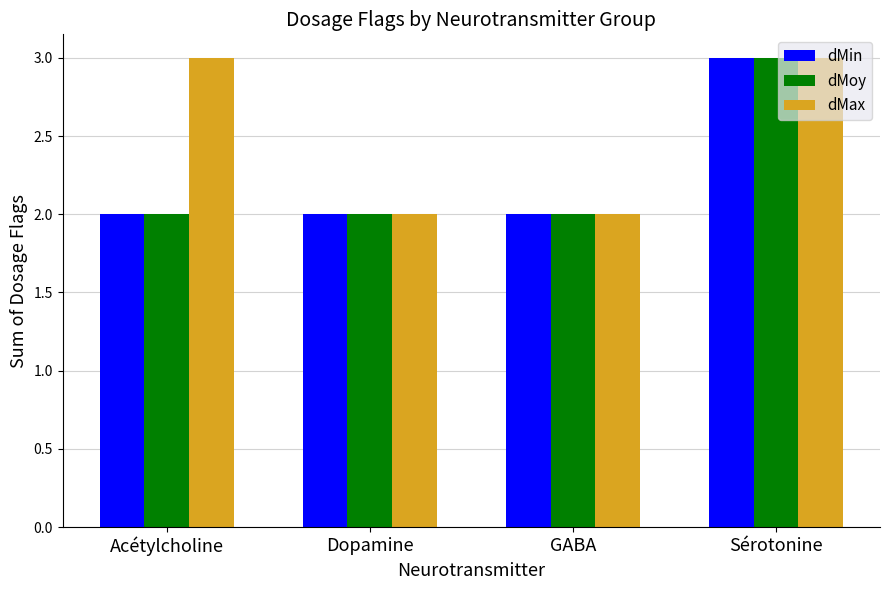

What is the smallest value displayed?

2